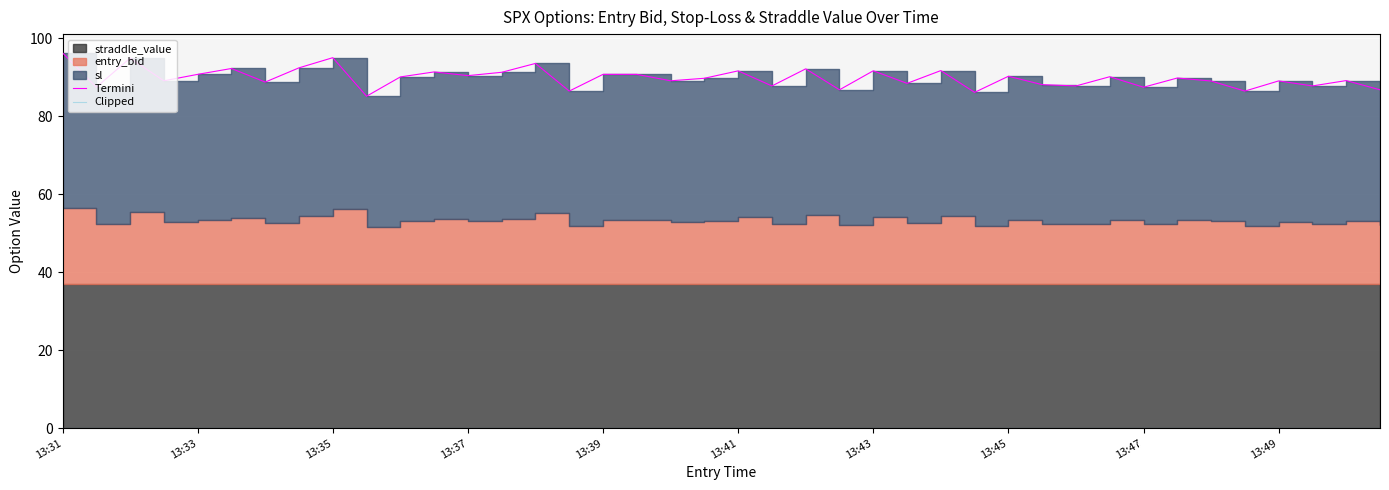

What is the difference between the highest and lowest values at 13:39?

90.8